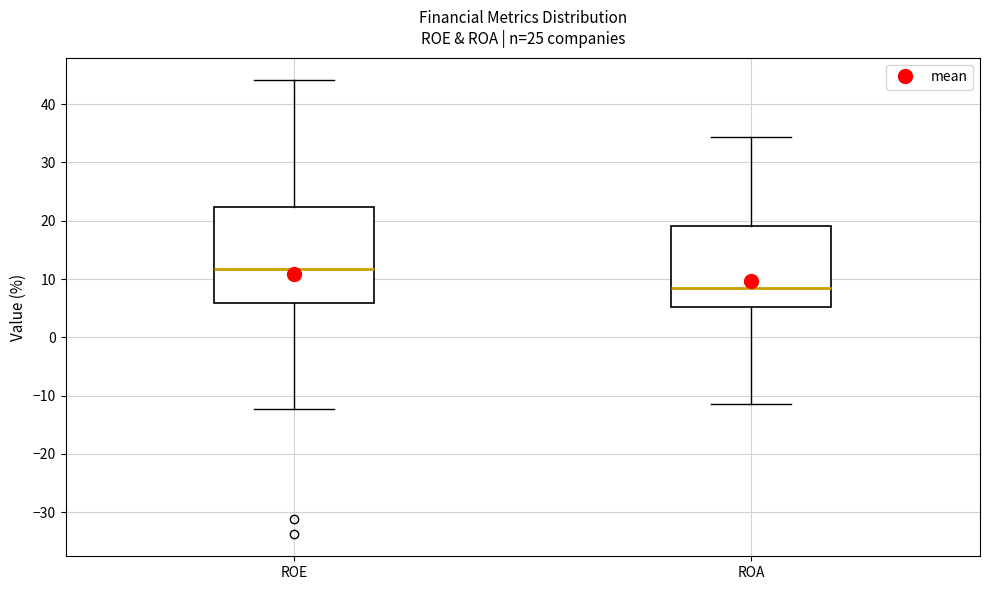

Where does the median line of the box for ROE sit on the y-axis? The values are not printed on the chart, so give them approximately, as read against the axis.

12